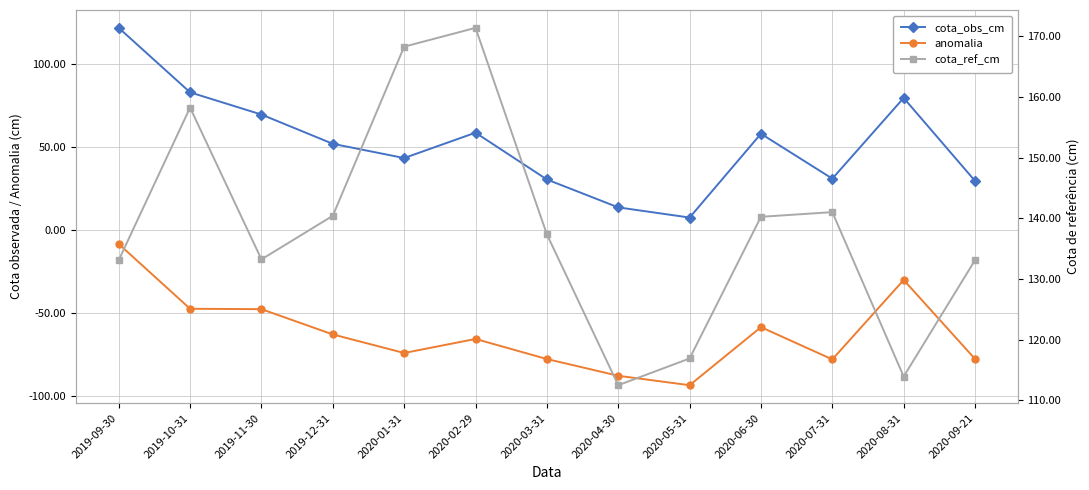

Where is anomalia nearest to the value -51?

2019-11-30